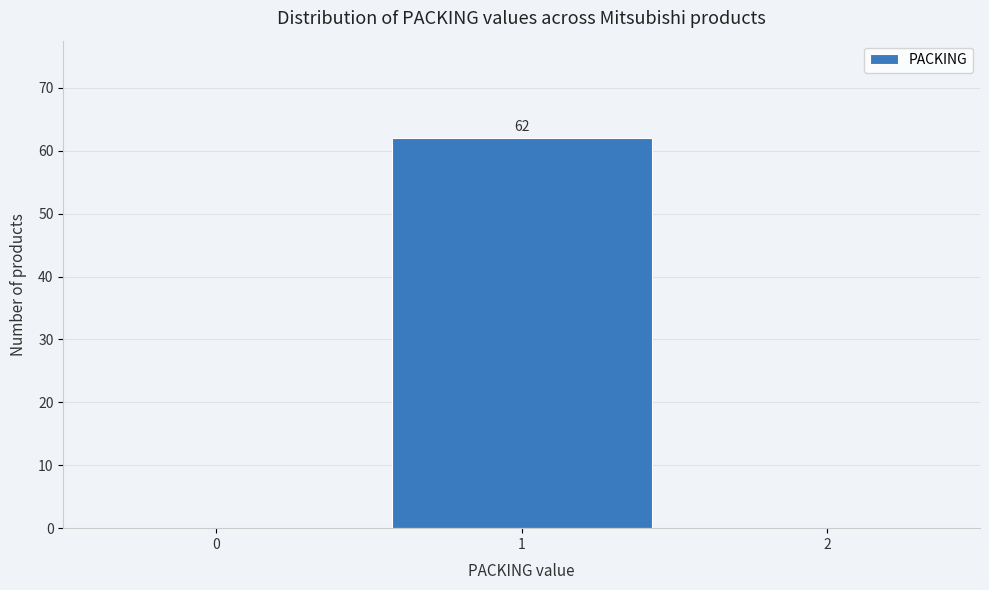

Reading left to right, what are all the values shown in this chart?

0=0	1=62	2=0